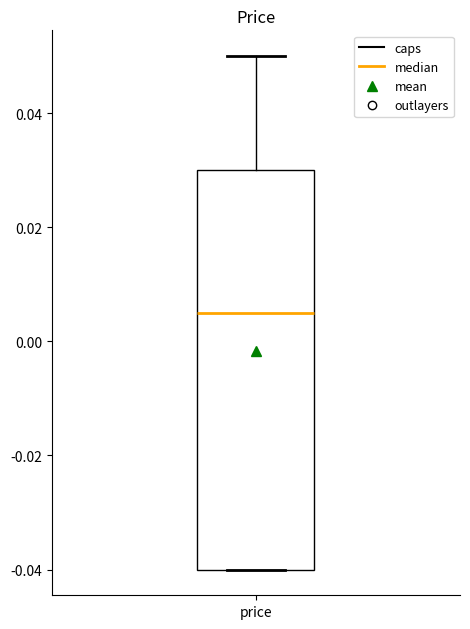

Where does the median line of the box for price sit on the y-axis? The values are not printed on the chart, so give them approximately, as read against the axis.

0.006